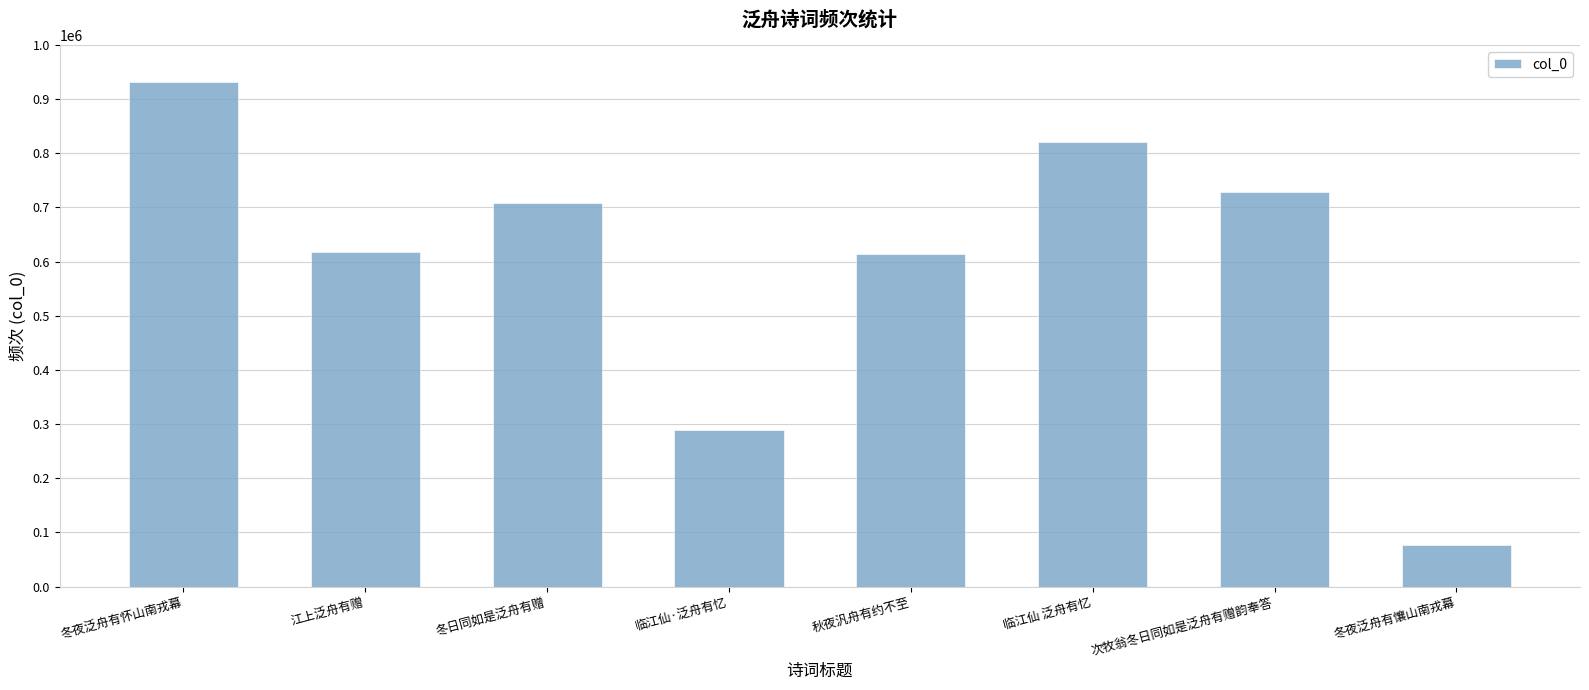

What position from the left is 临江仙·泛舟有忆?

4